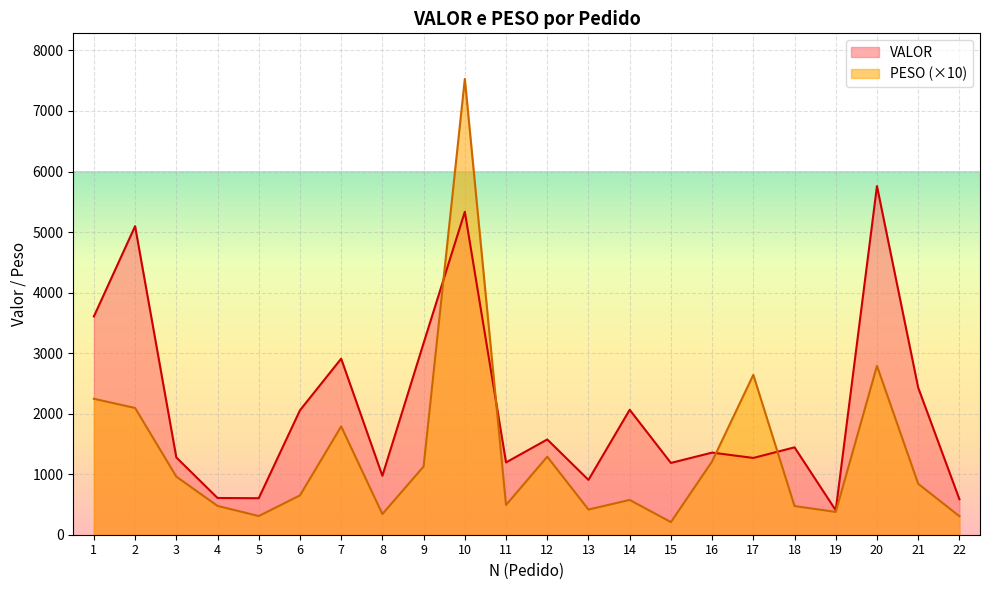

What are all the series names shown in the legend?

VALOR, PESO (×10)